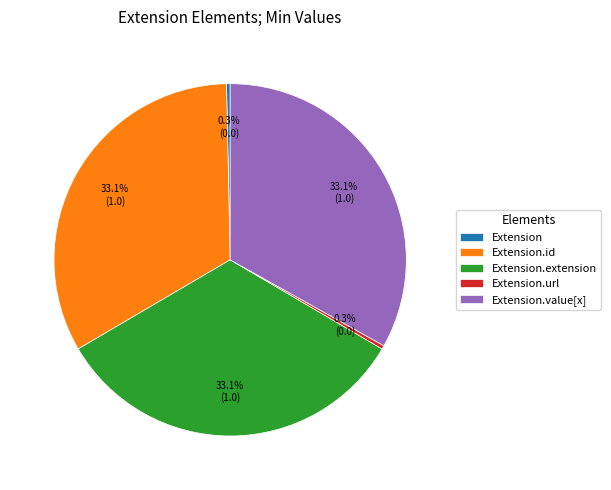

To the nearest percent, what is the difference between the largest and smallest slice percentages?

33%